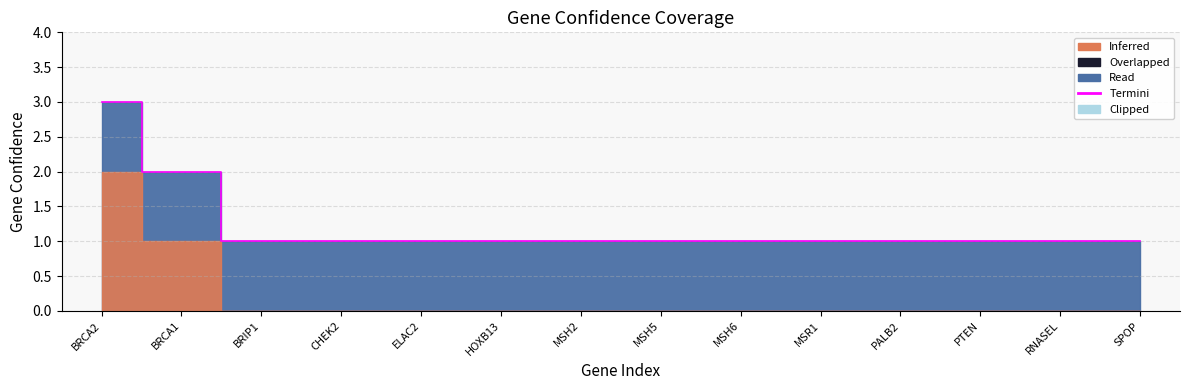

How many values are between 1 and 2?

13